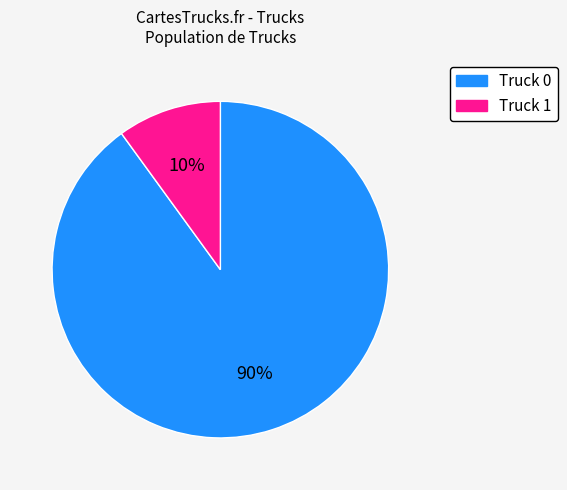

How many slices are in this pie chart?

2